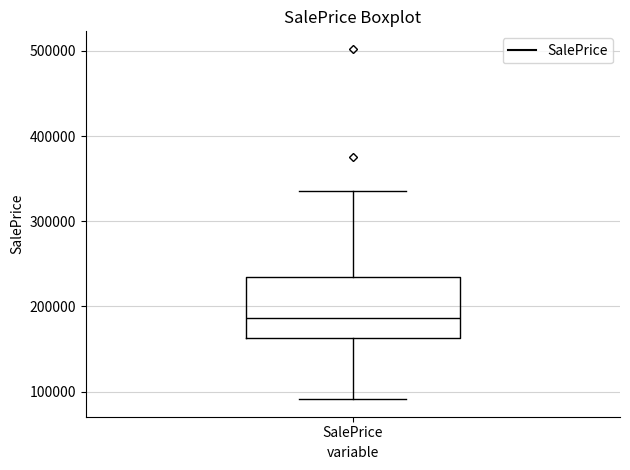

Transcribe this box plot: give where the median line is, the range the box spans, and where the two whiskers end, as read against the y-axis. The values are not printed on the chart, so give them approximately, as read against the axis.

median 190000, box 160000 to 230000, whiskers 90000 to 340000